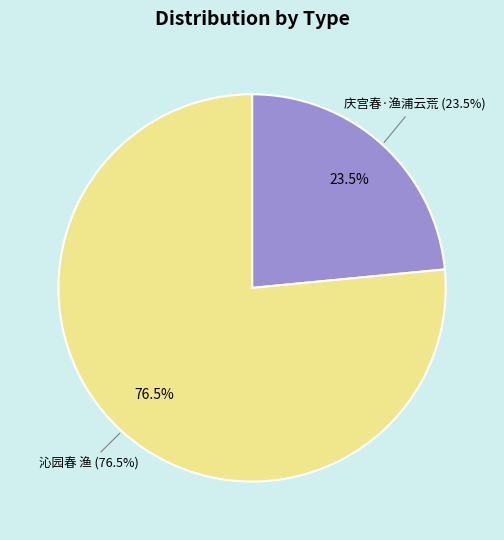

Approximately how many times larger is the value at 沁园春 渔 compared to 庆宫春·渔浦云荒?

3.3